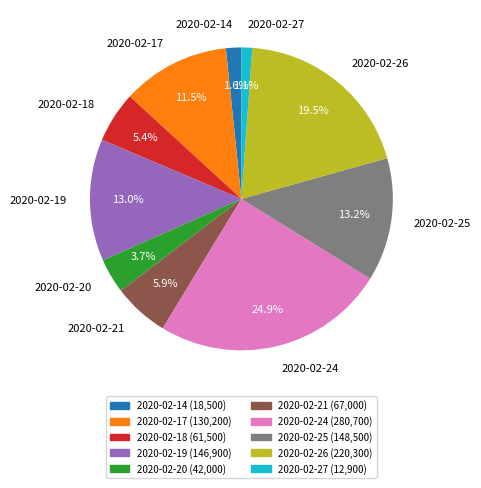

Between 2020-02-25 and 2020-02-17, which is larger?

2020-02-25